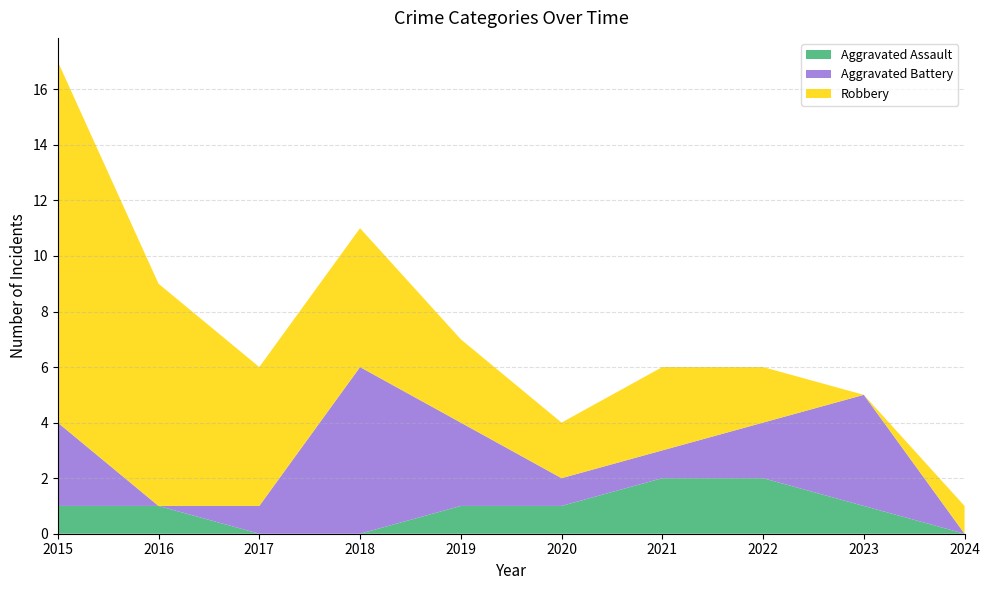

Reading right to left, what are all the values shown in this chart?

Aggravated Assault: 0	1	2	2	1	1	0	0	1	1
Aggravated Battery: 0	4	2	1	1	3	6	1	0	3
Robbery: 1	0	2	3	2	3	5	5	8	13